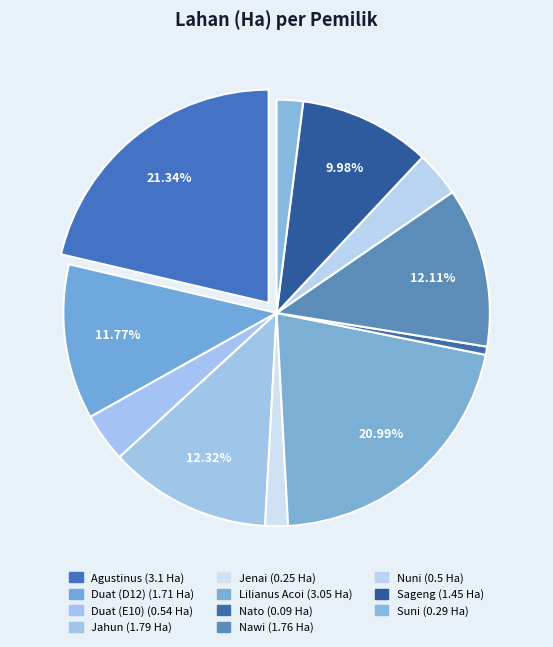

Count the number of slices in the pie.

11